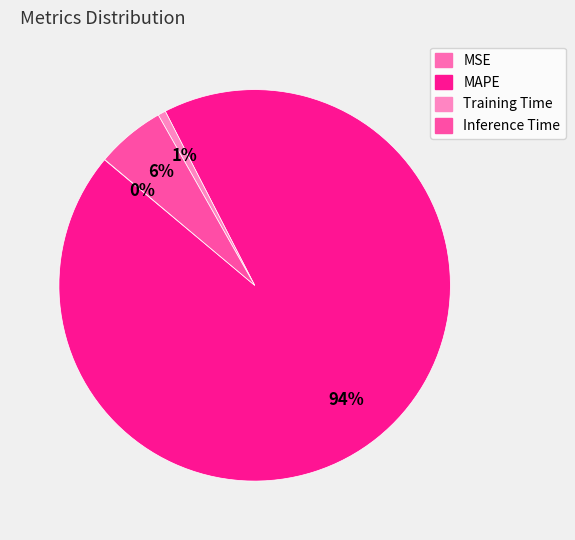

True or false: MAPE accounts for 99% of the total.

False